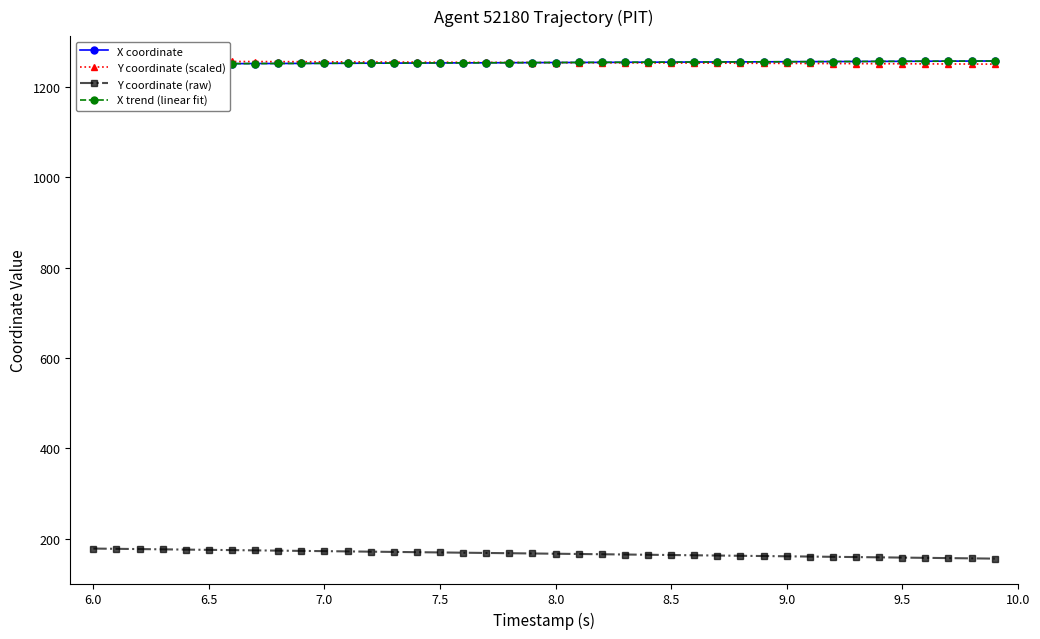

True or false: X trend (linear fit) has more than 1 points higher than both neighbors.

False